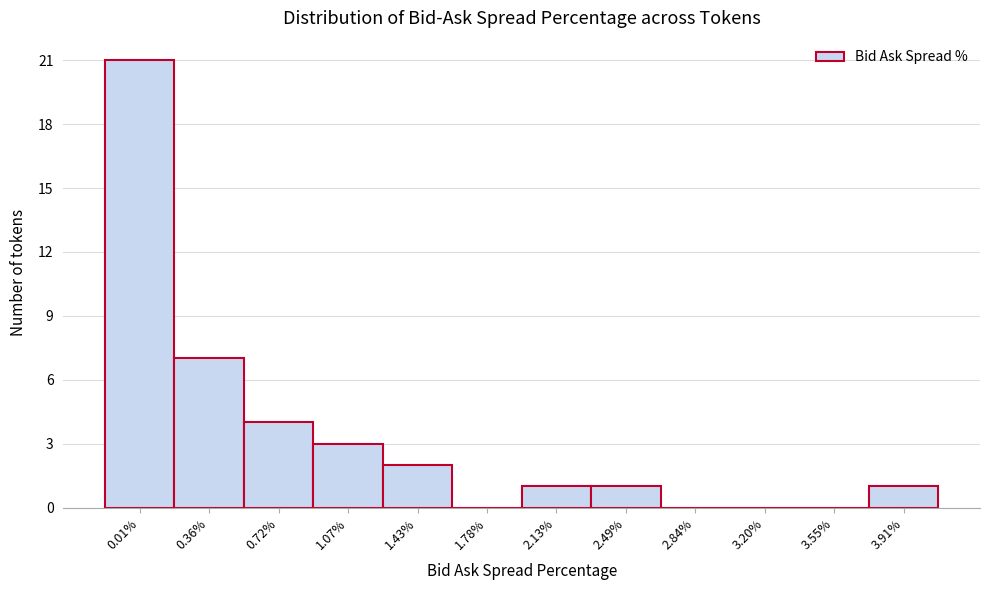

Reading left to right, transcribe all the data shown in this chart.

0.01%=21	0.36%=7	0.72%=4	1.07%=3	1.43%=2	1.78%=0	2.13%=1	2.49%=1	2.84%=0	3.20%=0	3.55%=0	3.91%=1